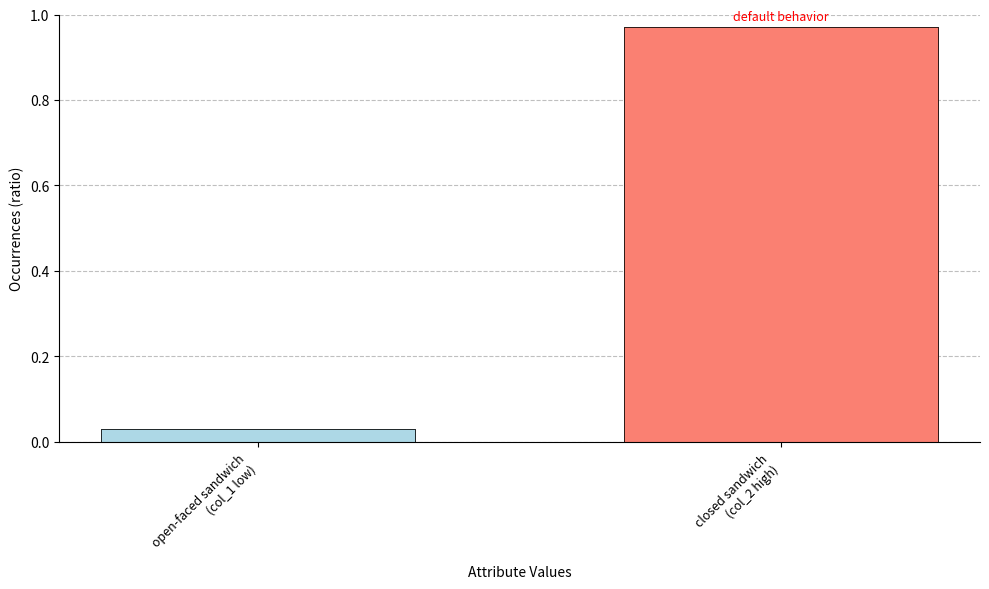

Is it true that the value at open-faced sandwich
(col_1 low) is 0.0?

True